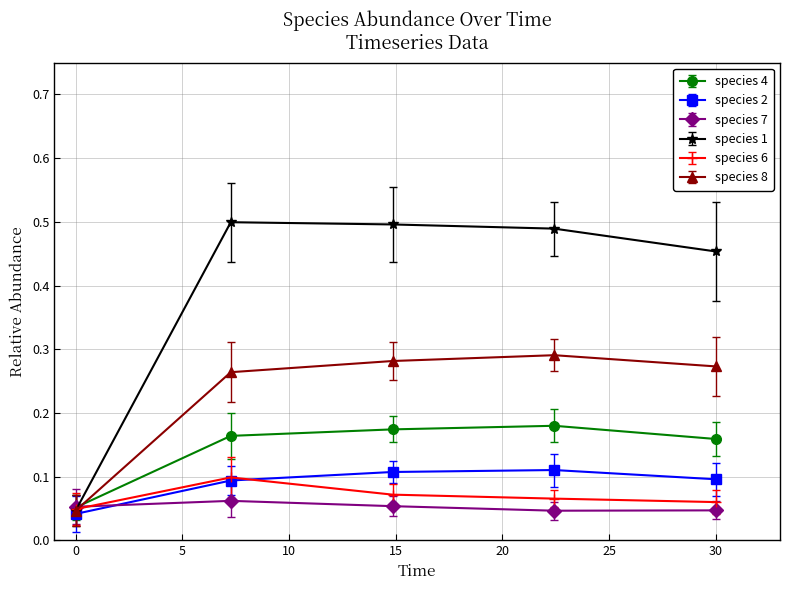

Which series has the largest range (max minus min)?

species 1